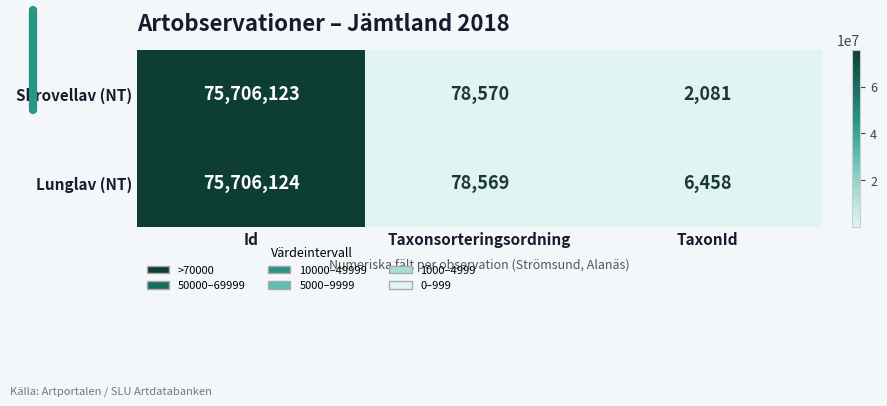

The value of Skrovellav (NT) at Taxonsorteringsordning is 106539. True or false?

False